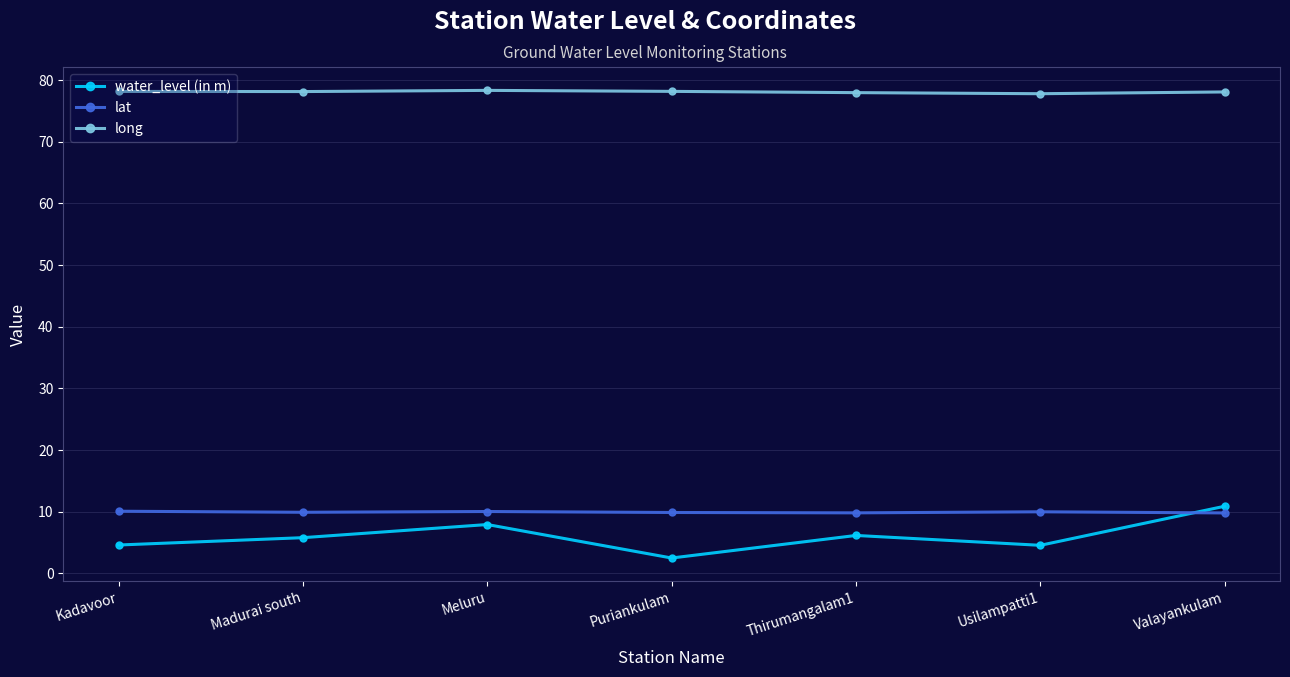

True or false: long has more than 0 points higher than both neighbors.

True